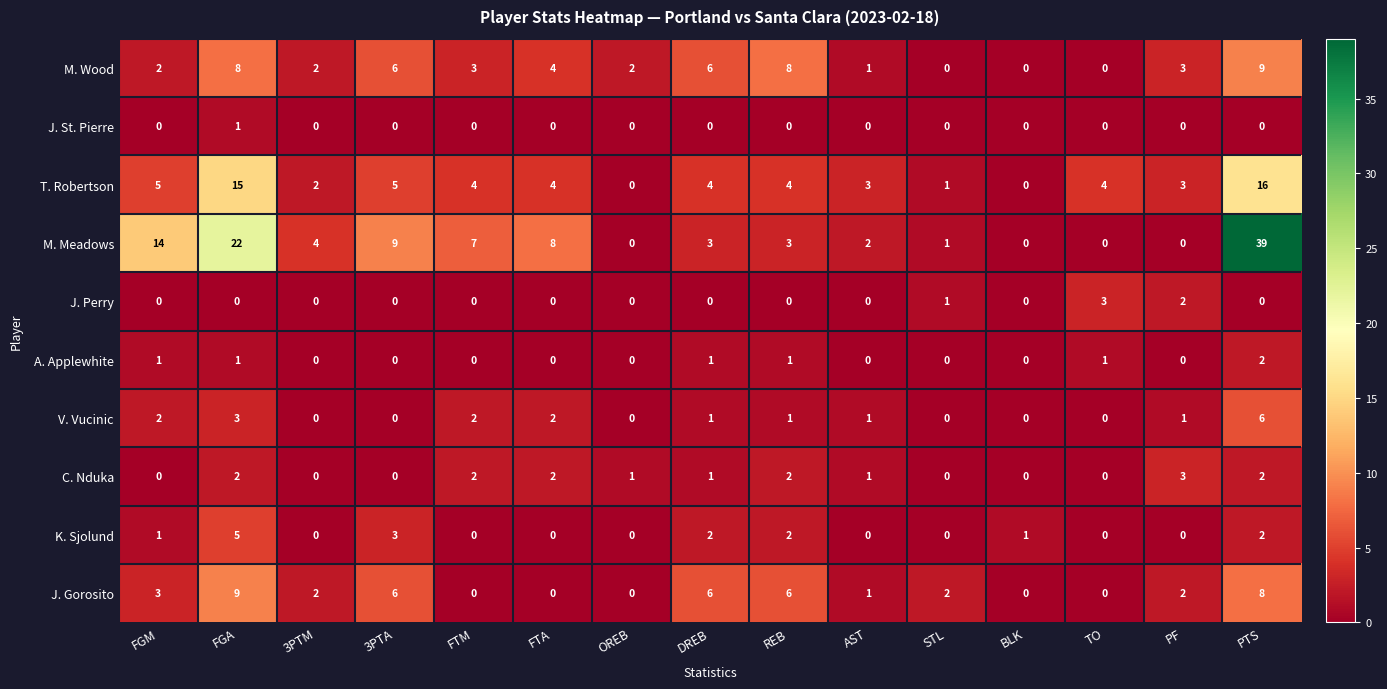

How many K. Sjolund values are between 0 and 2?

13